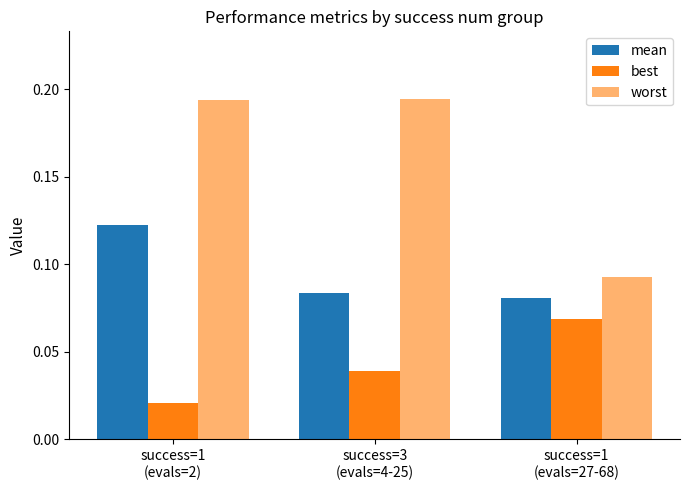

At which category does the chart reach its peak across all series?

success=3
(evals=4-25)